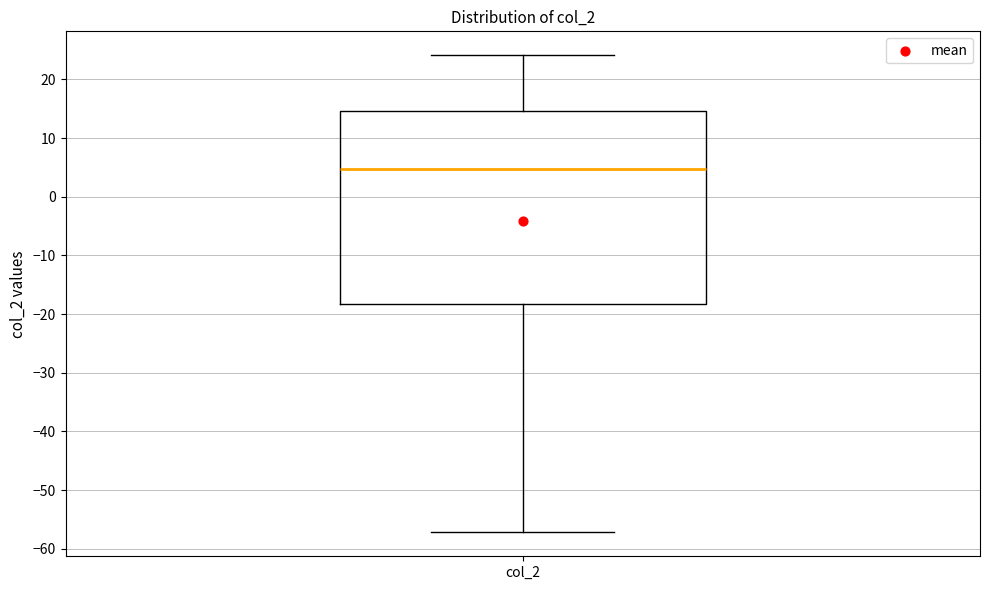

Transcribe this box plot: give where the median line is, the range the box spans, and where the two whiskers end, as read against the y-axis. The values are not printed on the chart, so give them approximately, as read against the axis.

median 5, box -18 to 15, whiskers -57 to 24